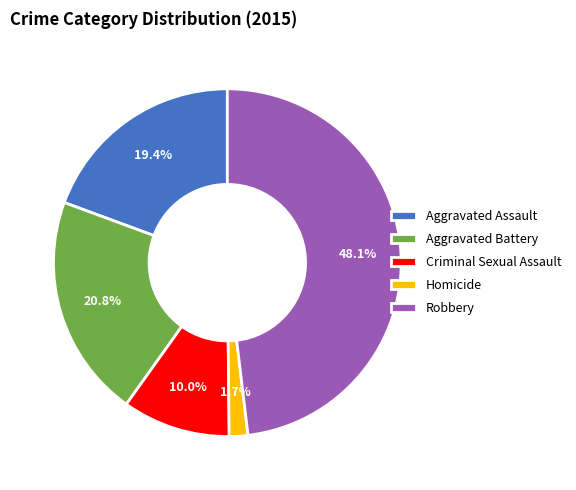

What portion of the pie excludes Aggravated Battery?

79.2%